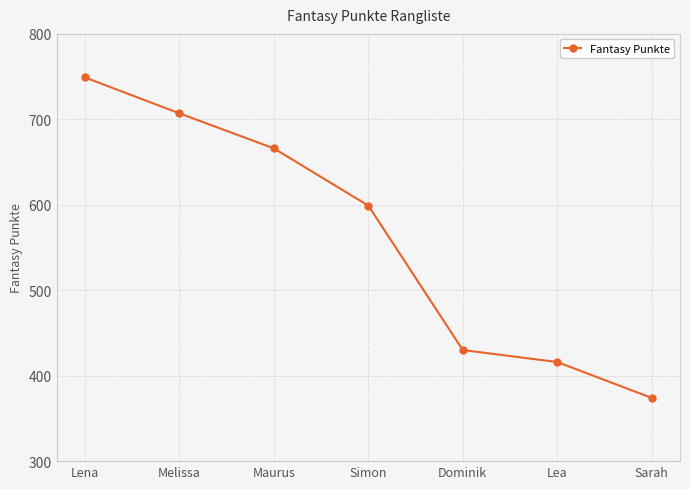

At which category does the chart reach its peak across all series?

Lena